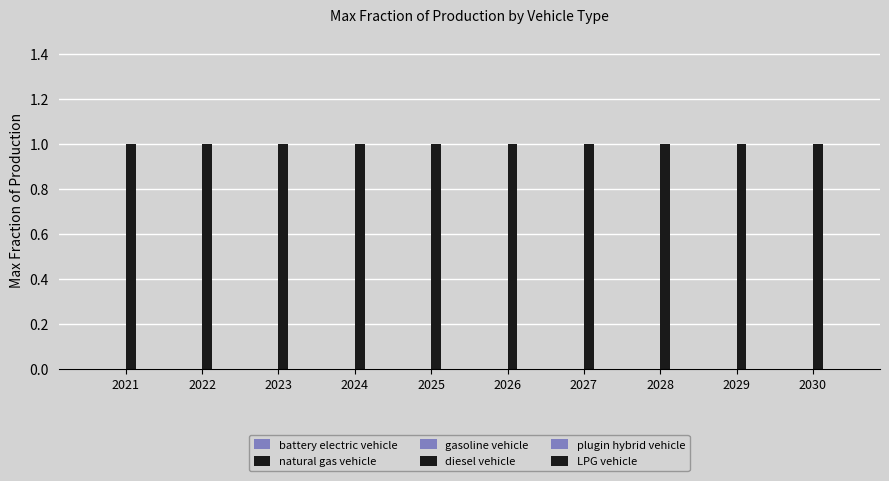

Between 2029 and 2028, which is larger?

2029